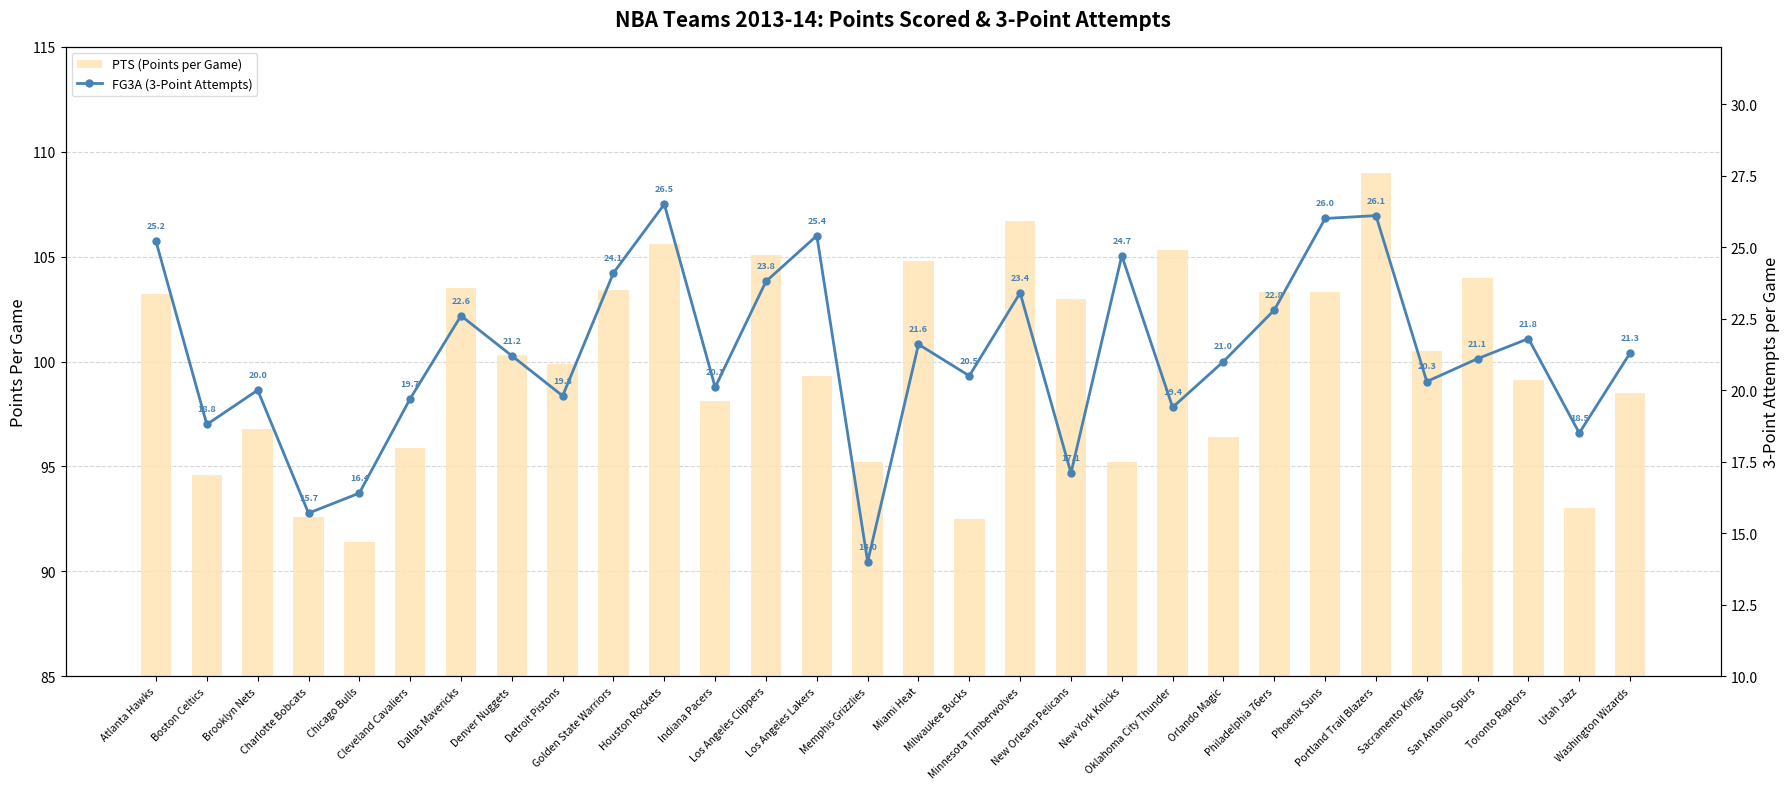

Are the bars horizontal?

No